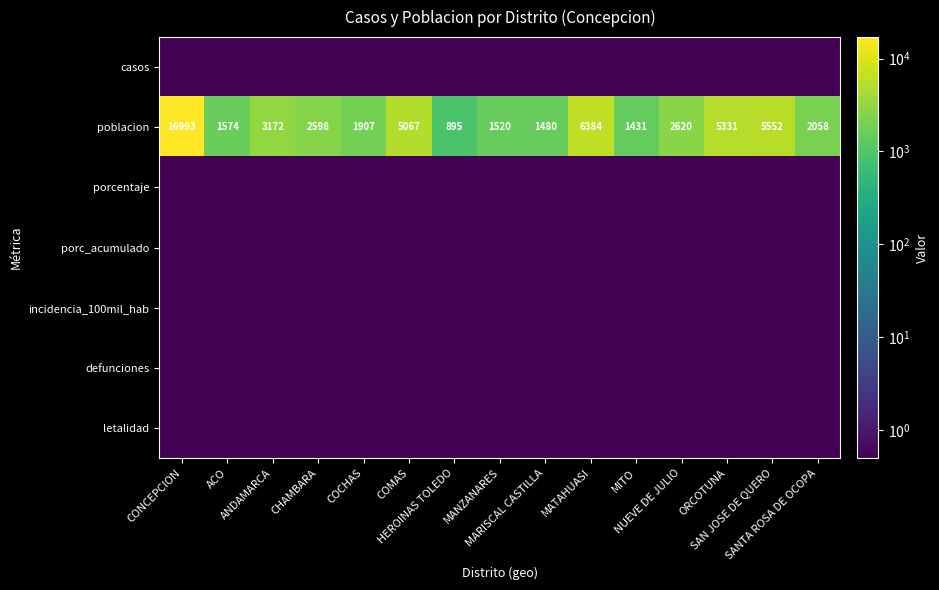

What is the lowest value of the poblacion series?

895.0